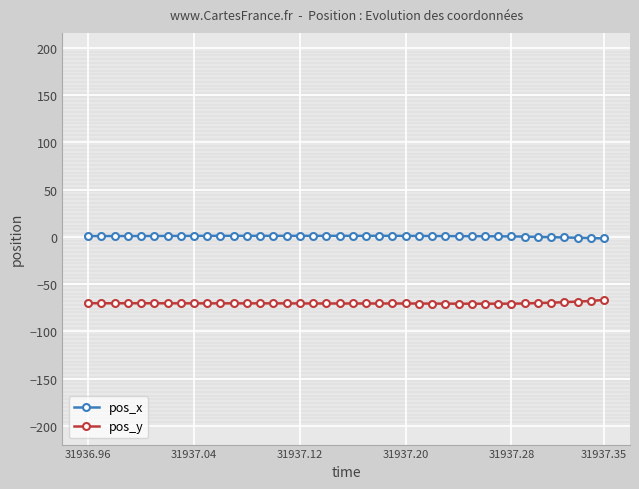

What is the difference between the maximum and minimum values in the pos_y series?

4.0